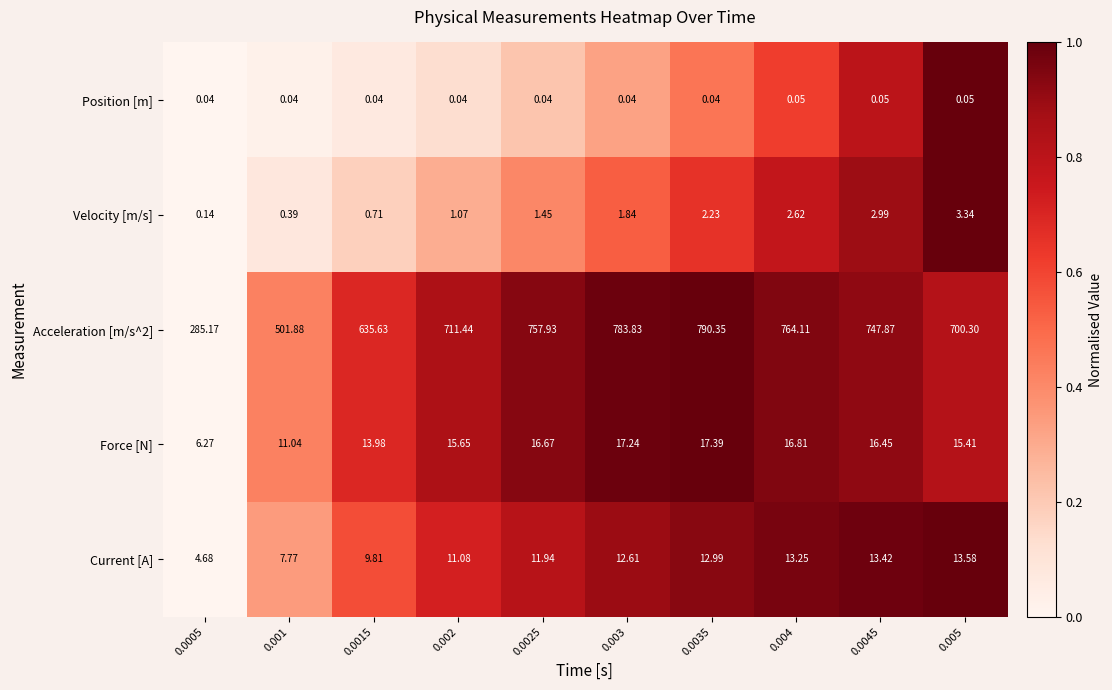

Is the value of Force [N] at 0.0035 greater than the value of Velocity [m/s] at 0.0025?

Yes